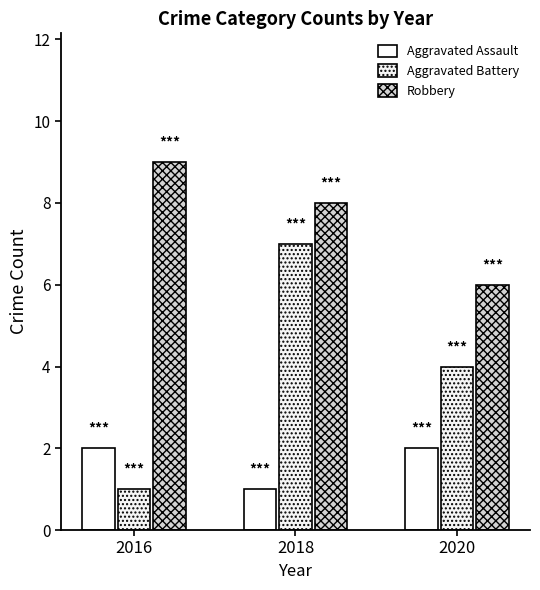

How many Robbery values are between 6 and 9?

3